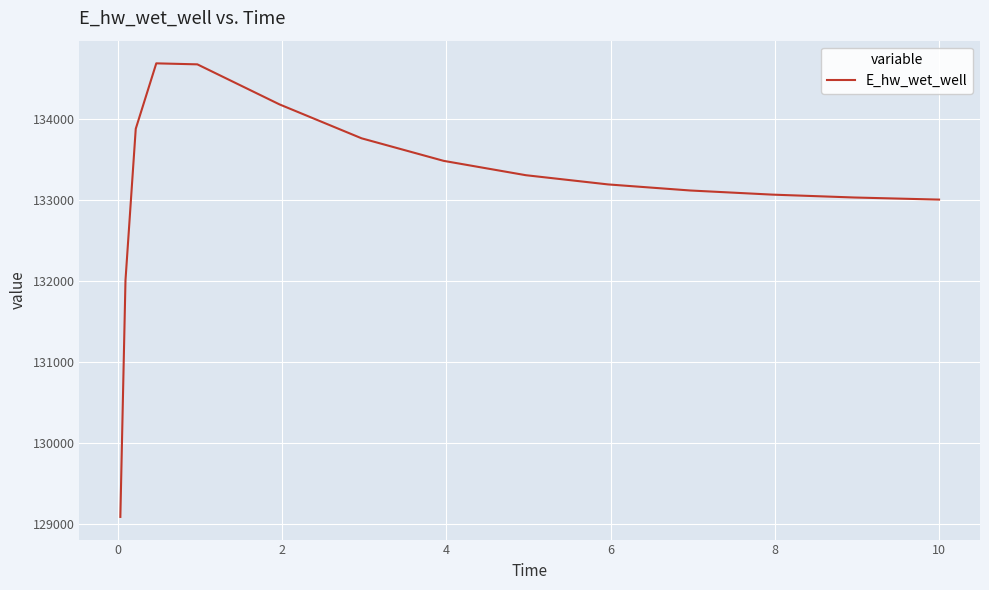

What is the greatest value displayed?

134682.3